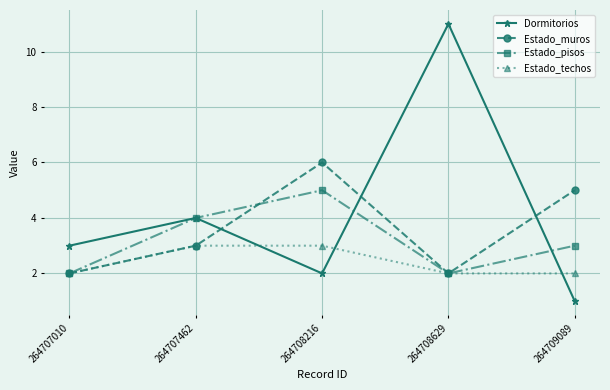

How many times do Dormitorios and Estado_muros cross each other?

3